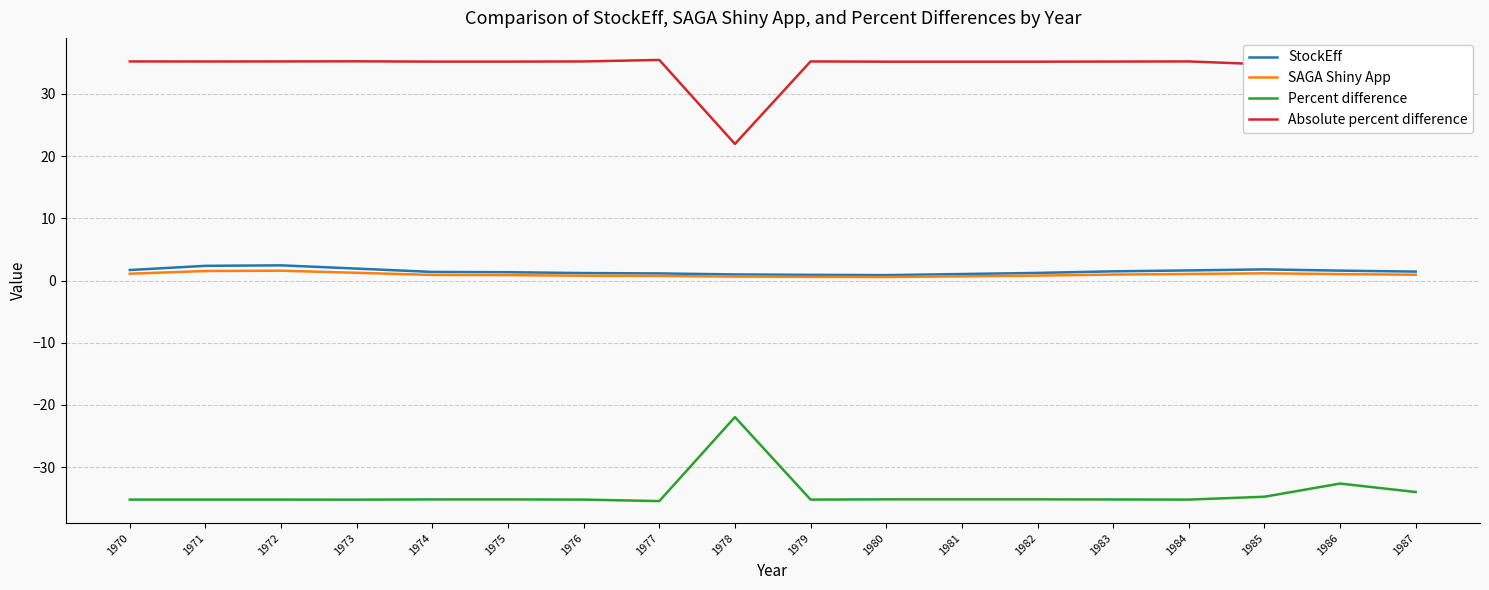

Which category has the lowest value in the Absolute percent difference series?

1978